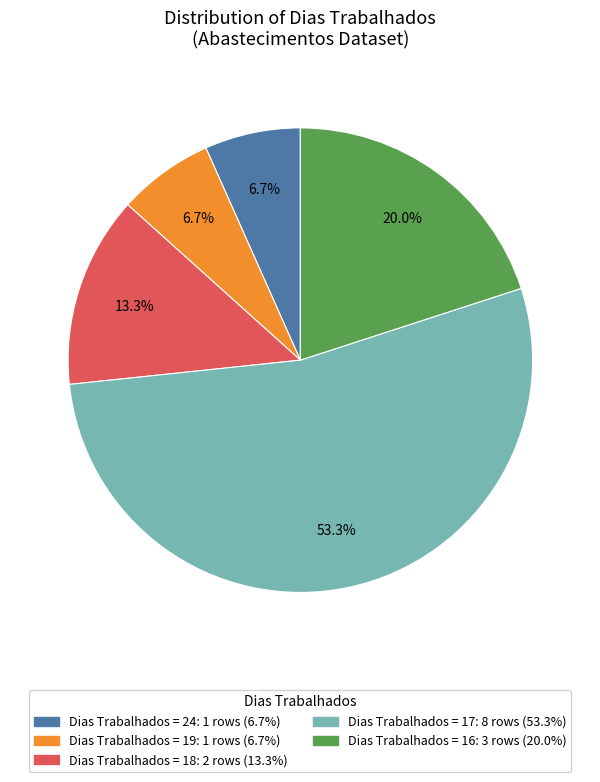

Is there any slice that represents more than half of the pie?

Yes